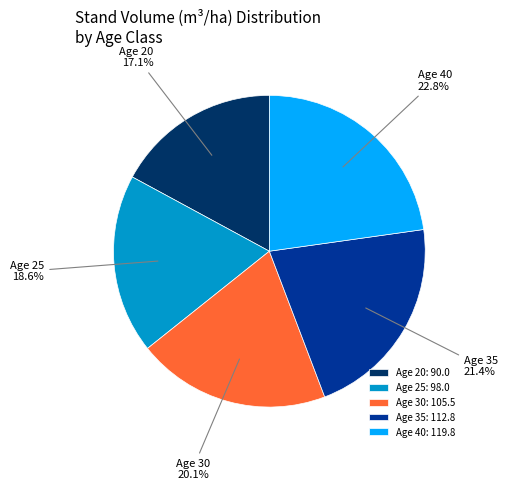

To the nearest percent, what is the difference between the Age 40 and Age 35 slice percentages?

1%